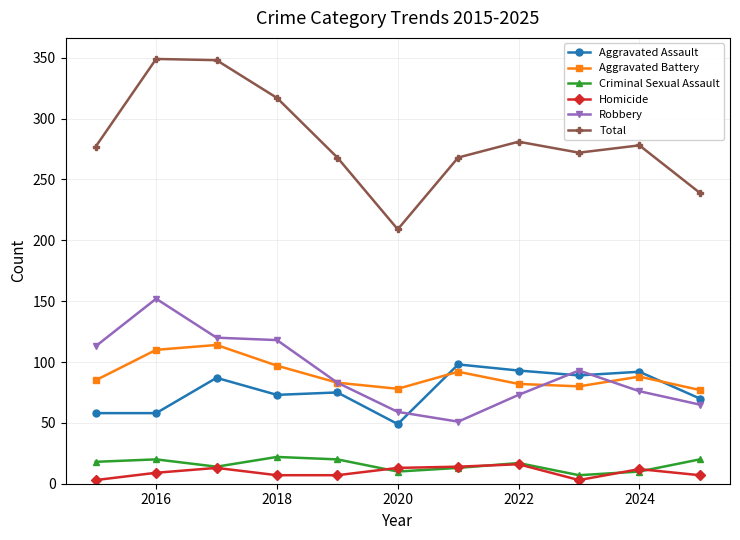

Which series has the largest range (max minus min)?

Total